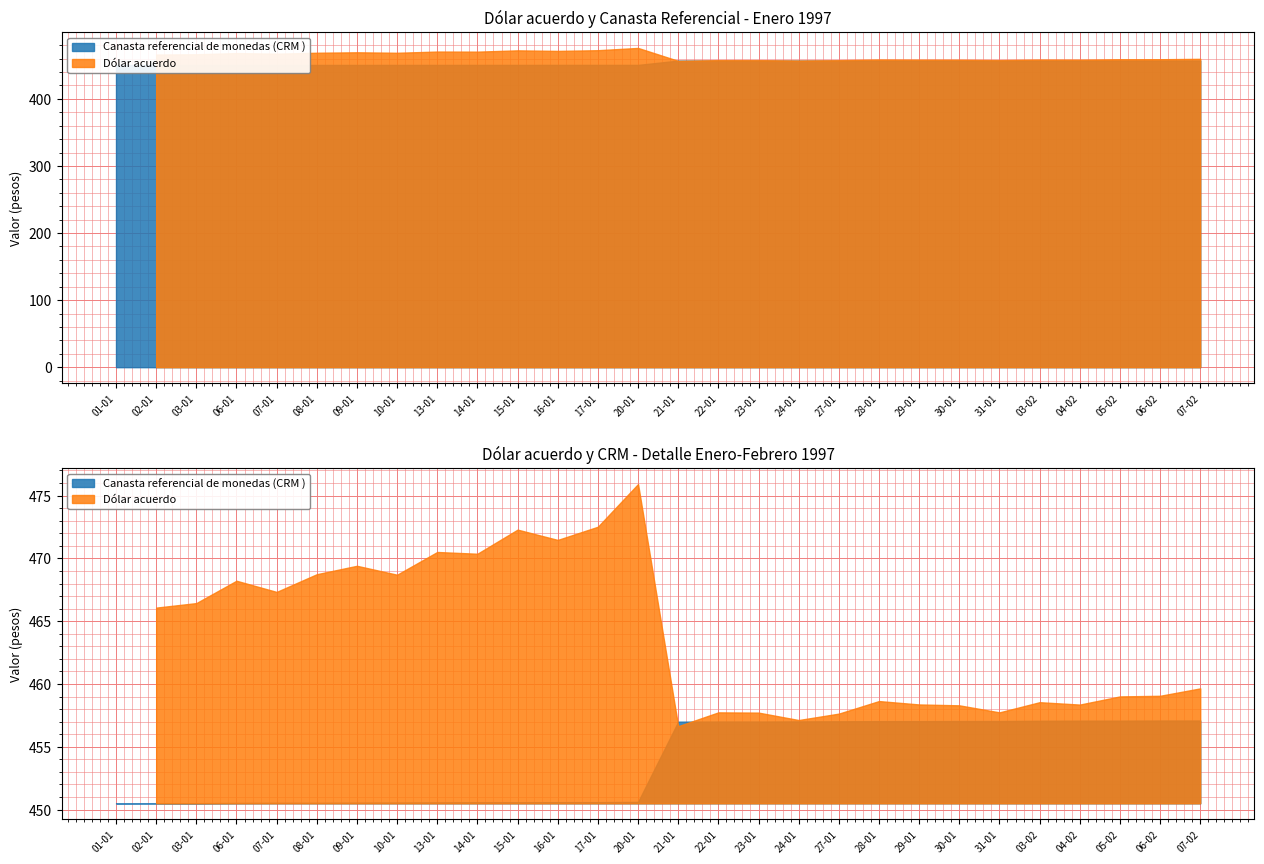

Which label corresponds to the smallest value in the chart?

01-01-1997